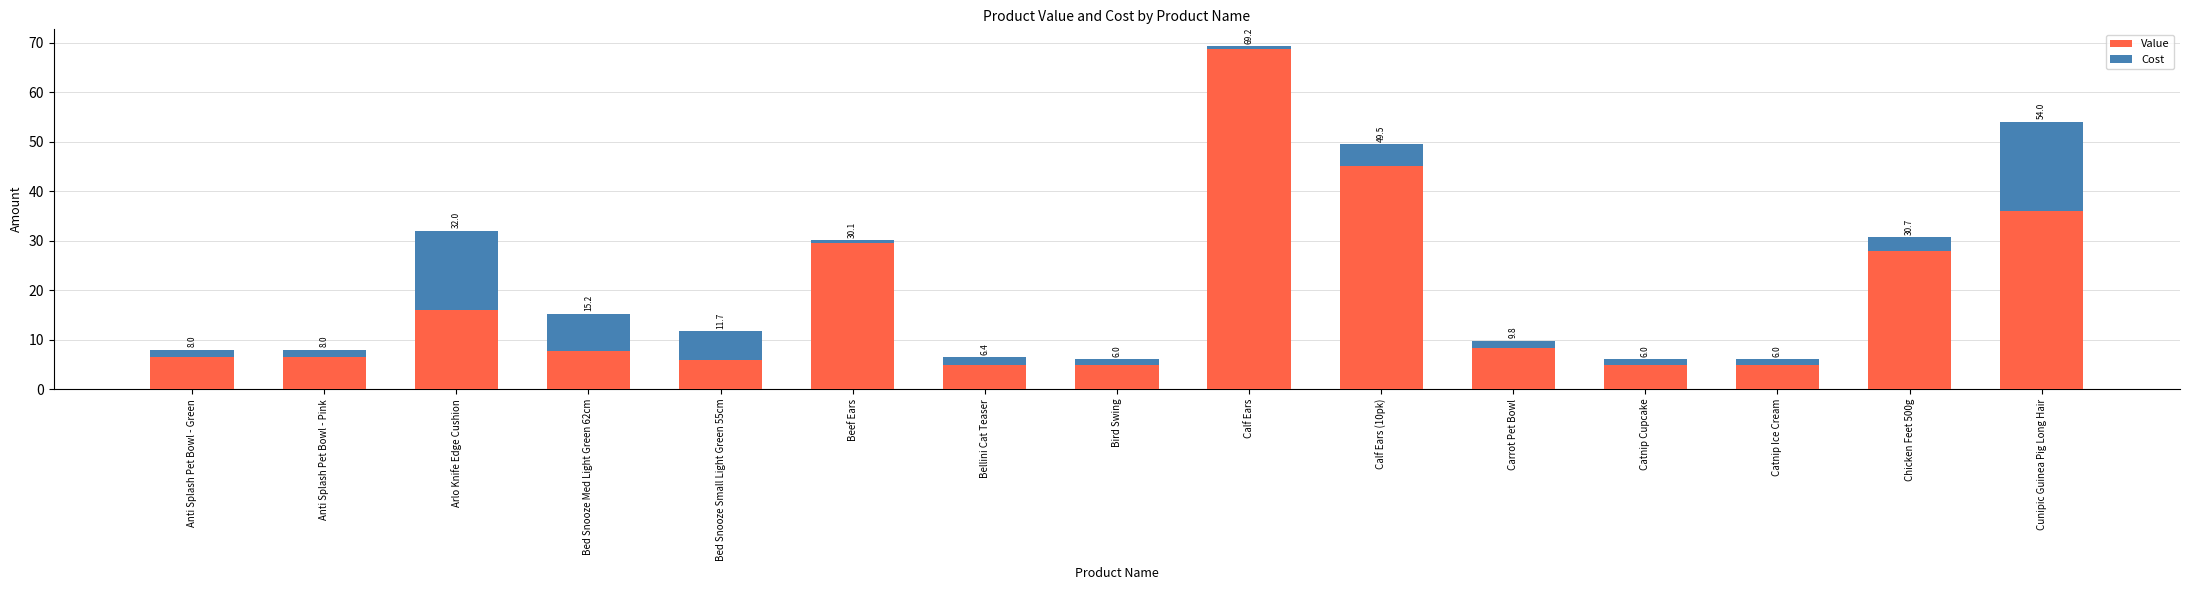

What value does the Value series have at Carrot Pet Bowl?

8.4